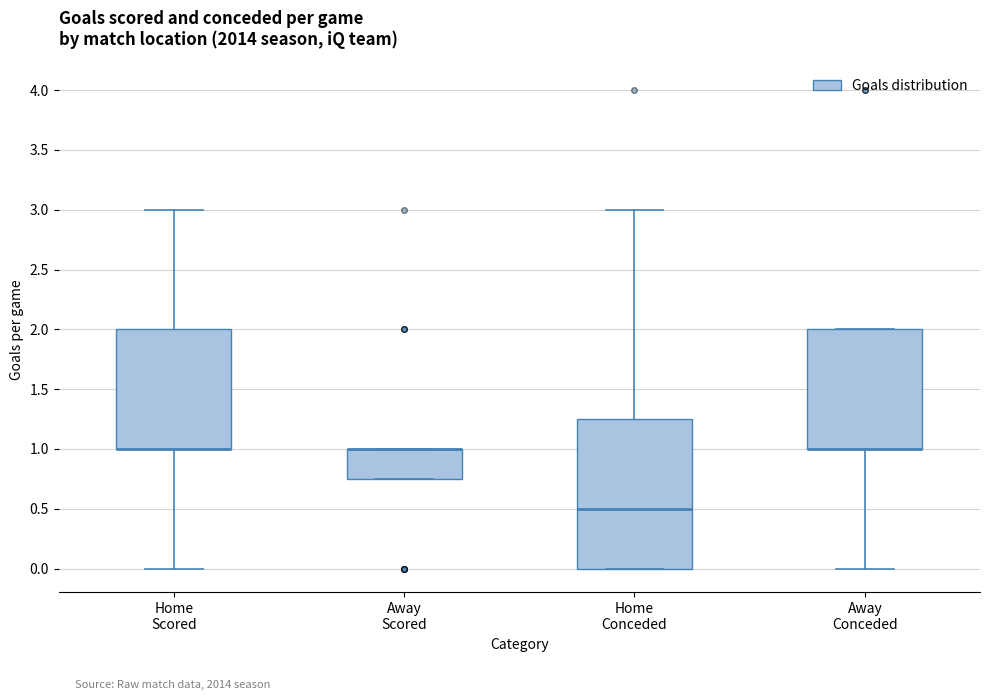

Reading left to right, read every box against the y-axis: the position of its median line, the range the box covers, and the ends of its whiskers. The values are not printed on the chart, so give them approximately, as read against the axis.

Home Scored: median 1.00 (drawn on the box's lower edge), box 1.00 to 2.00, whiskers 0.00 to 3.00
Away Scored: median 1.00 (drawn on the box's upper edge), box 0.75 to 1.00, whiskers 0.75 to 1.00
Home Conceded: median 0.50, box 0.00 to 1.25, whiskers 0.00 to 3.00
Away Conceded: median 1.00 (drawn on the box's lower edge), box 1.00 to 2.00, whiskers 0.00 to 2.00